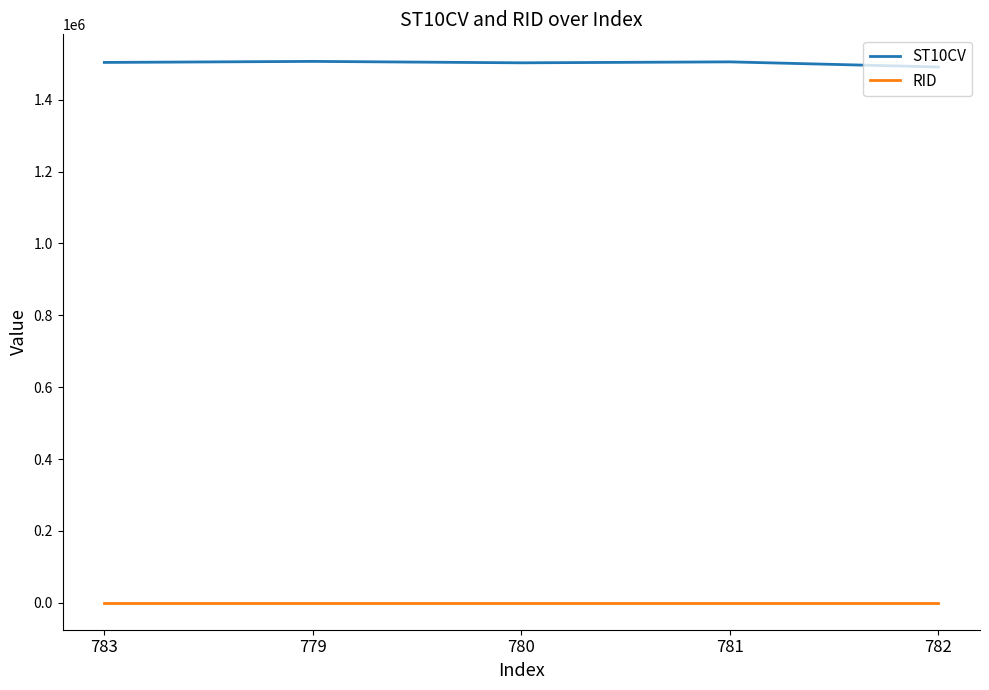

What is the maximum value shown in the chart?

1506590